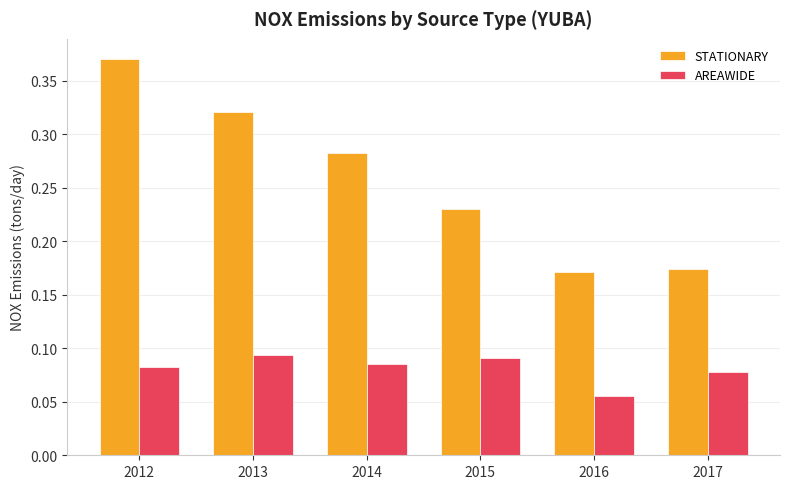

How many AREAWIDE values are between 0 and 1?

6